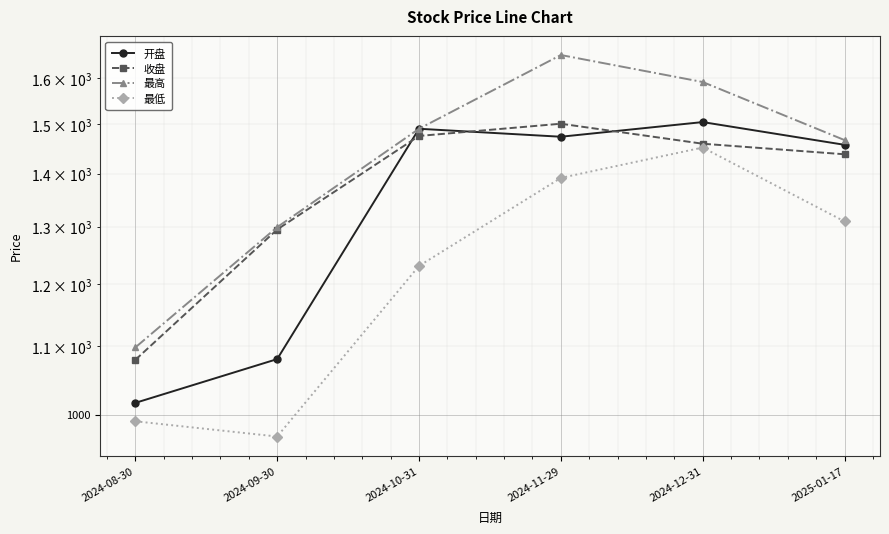

How many values in the 最低 series are below 1309?

3